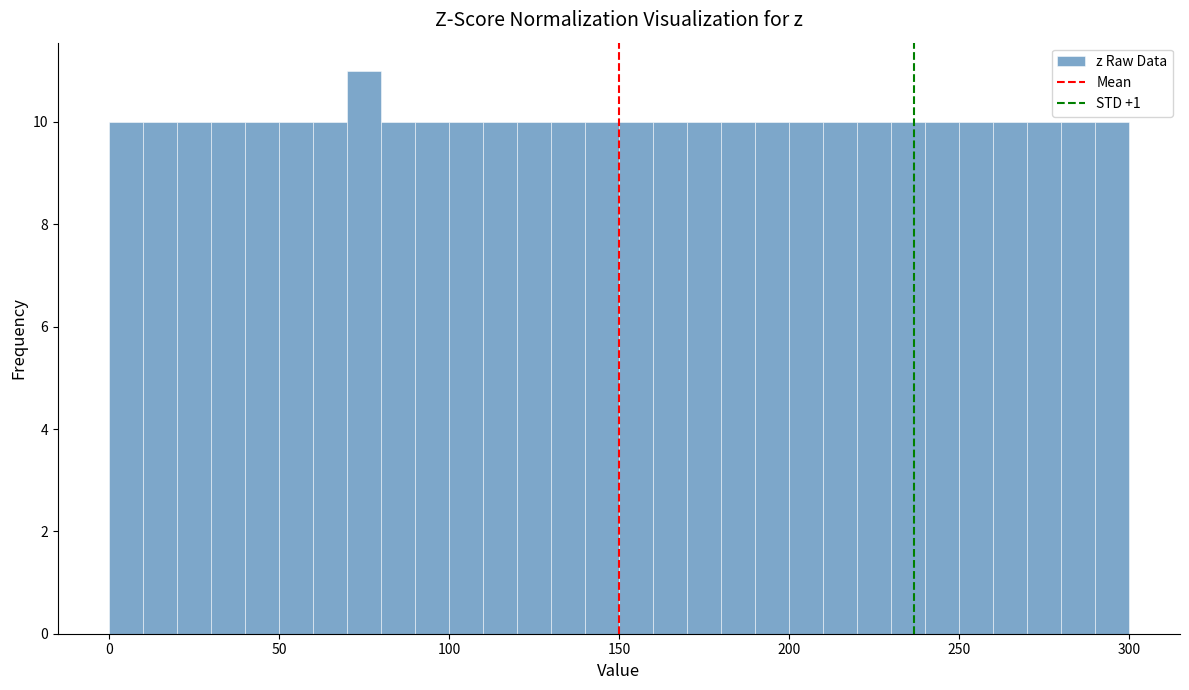

Around what value on the x-axis is the tallest bar? Give the approximate position of its centre, as read against the axis.

75